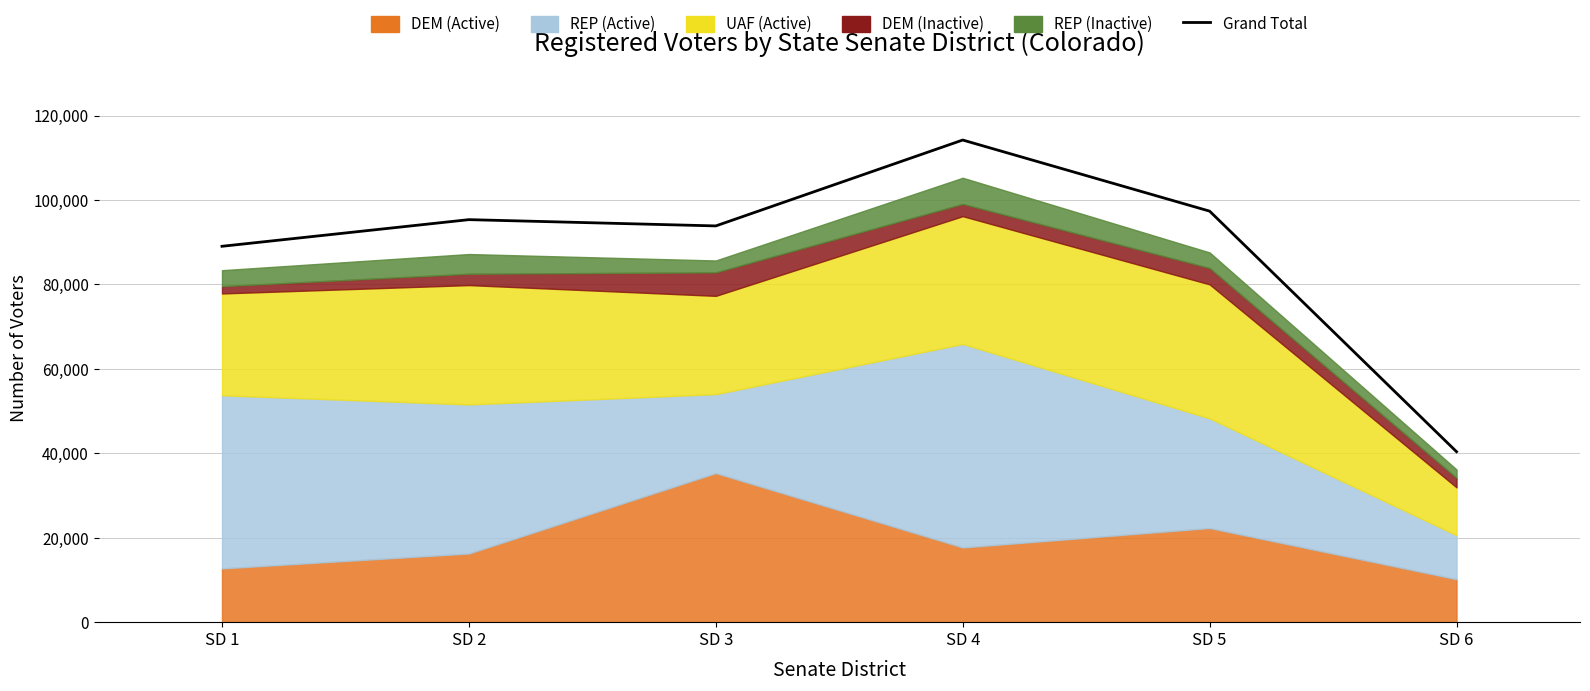

At which label does the data first exceed 95361?

SD 4